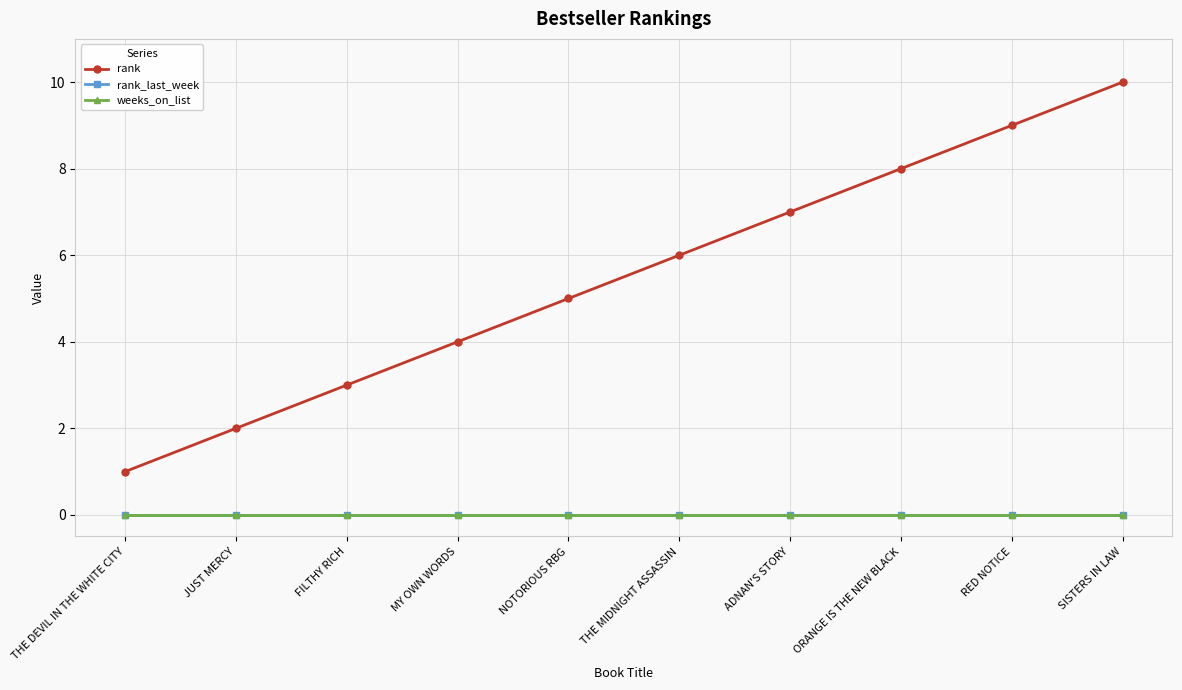

True or false: rank and rank_last_week cross at least once.

False